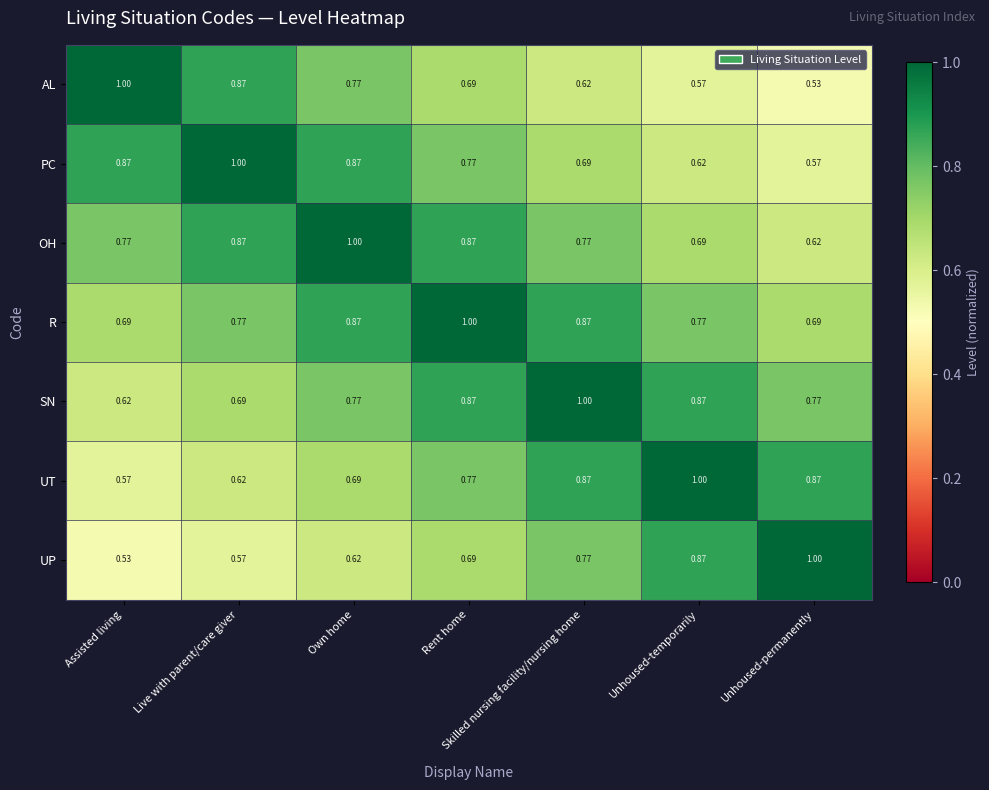

Where is PC nearest to the value 0?

Unhoused-permanently